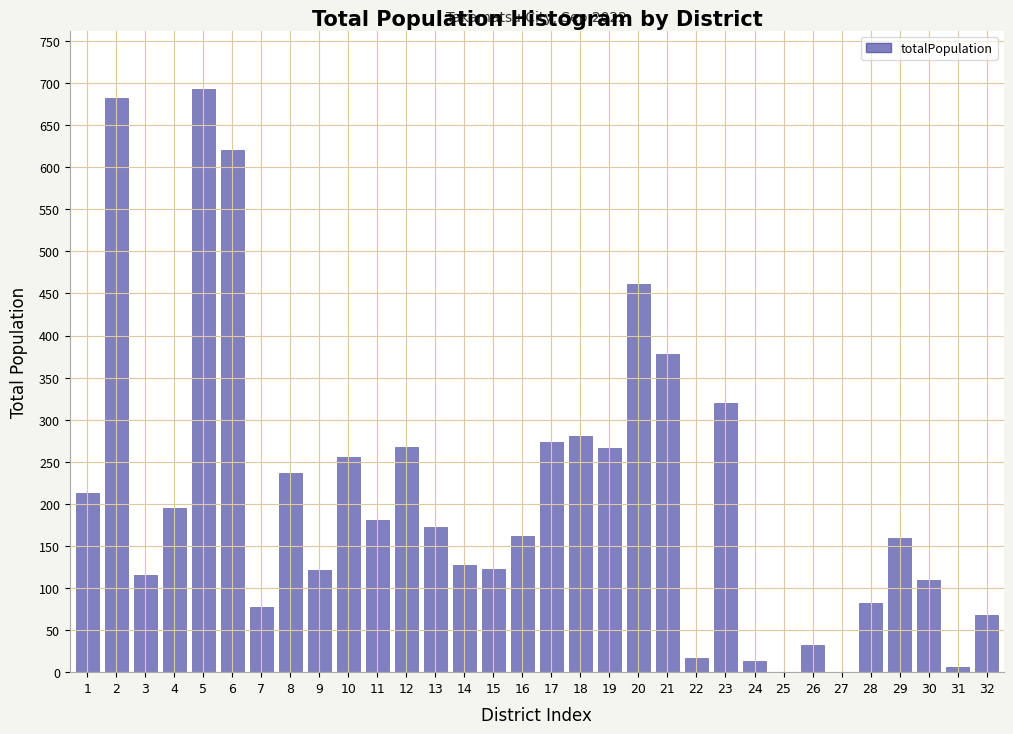

The value at 16 is 162. True or false?

True